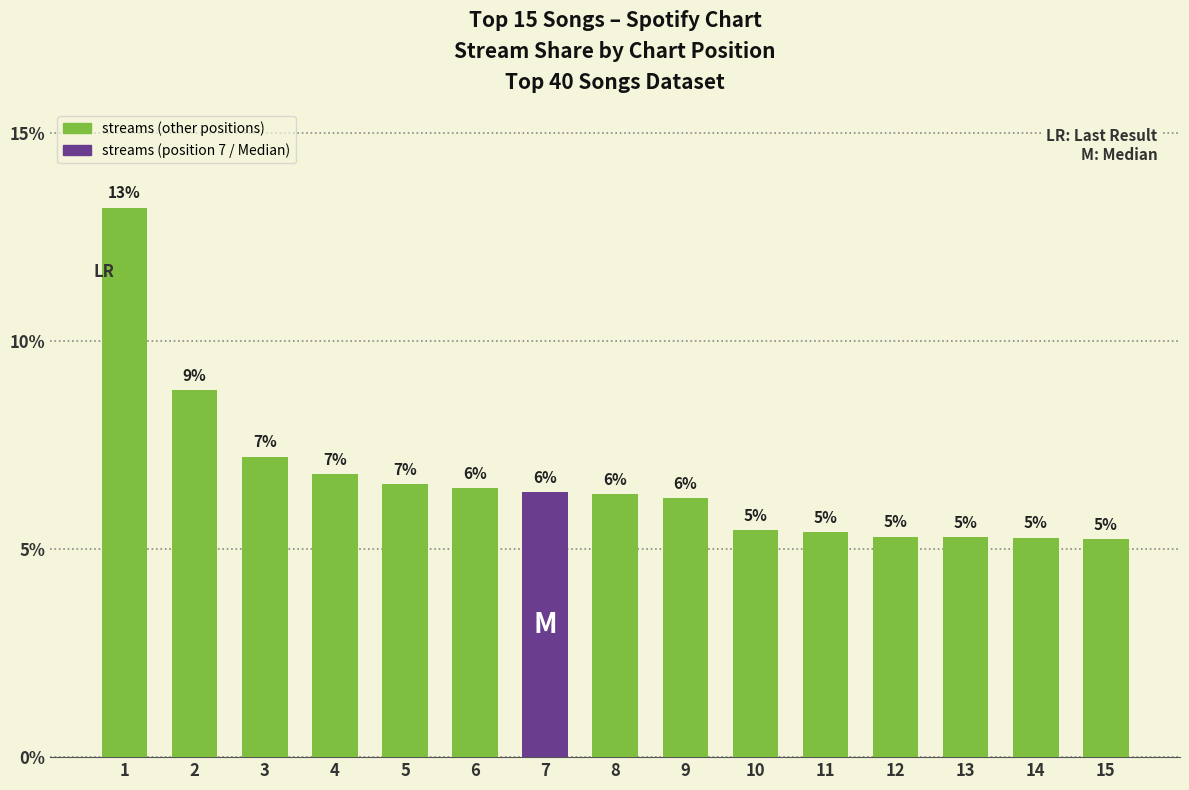

What is the difference between the second highest and second lowest values?

3.6